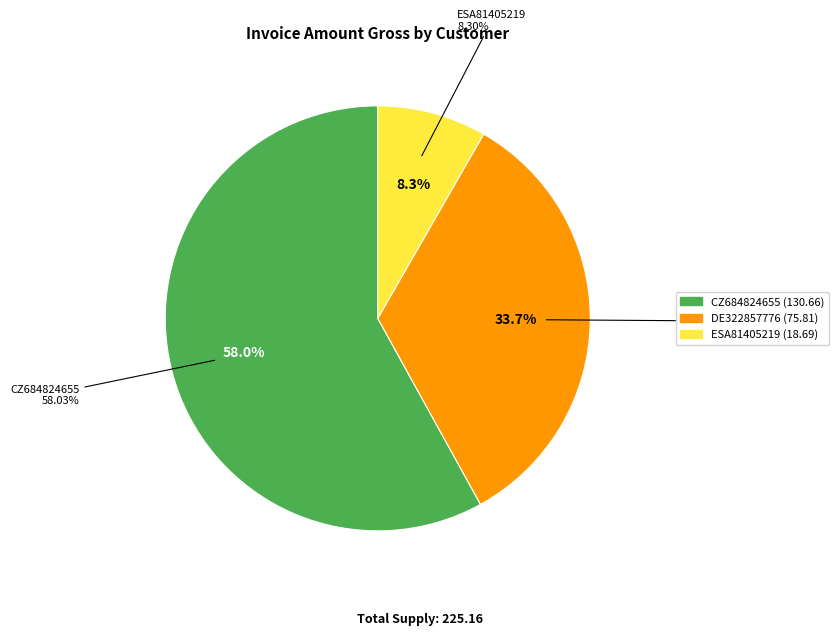

What percentage is the DE322857776 slice, to the nearest percent?

34%